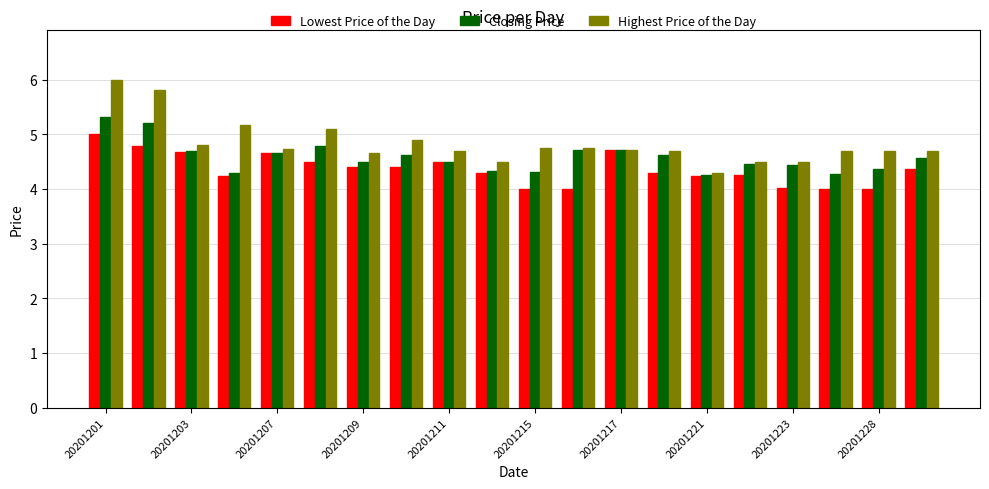

List the series in order of their peak value, highest first.

Highest Price of the Day, Closing Price, Lowest Price of the Day